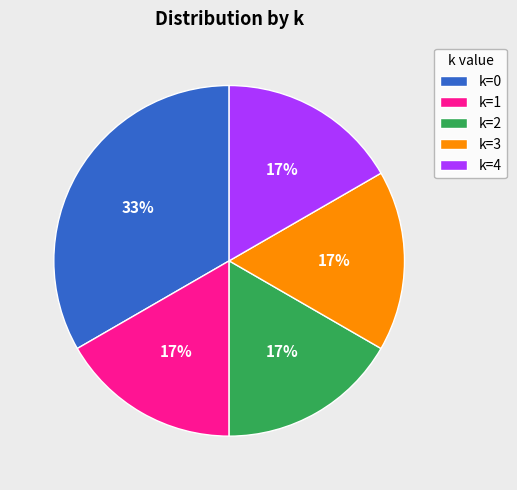

Which has a higher value, k=3 or k=0?

k=0